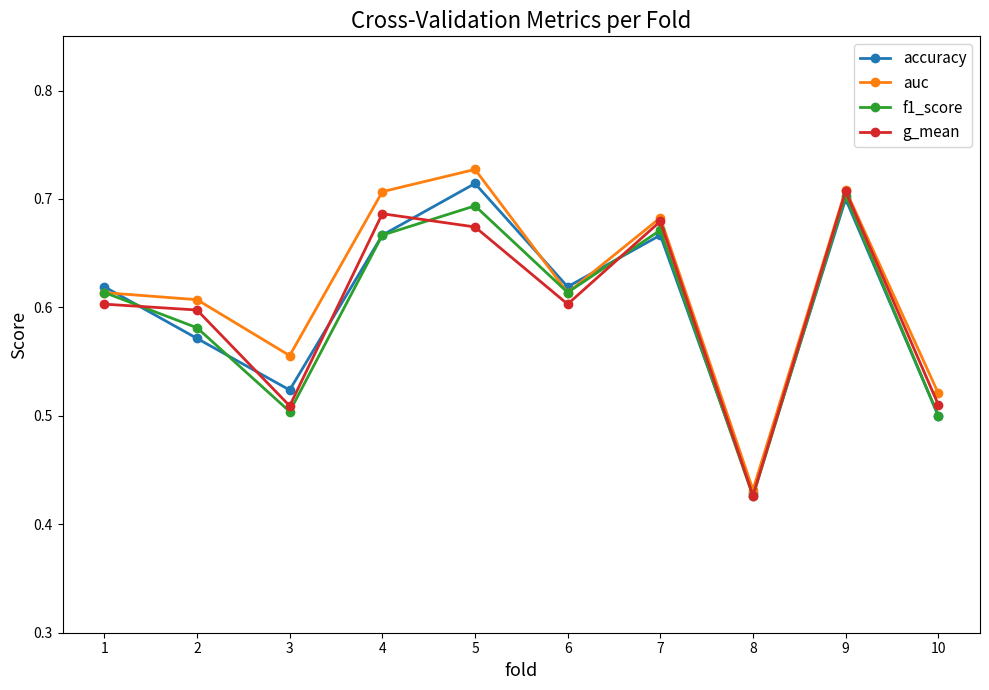

Which series changed the most between 1 and 5?

auc